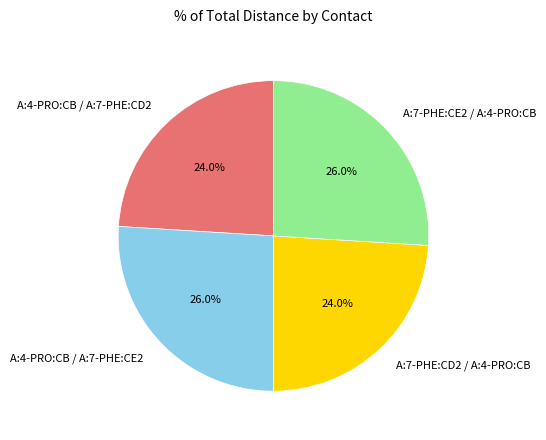

To the nearest percent, what is the average slice percentage?

25%